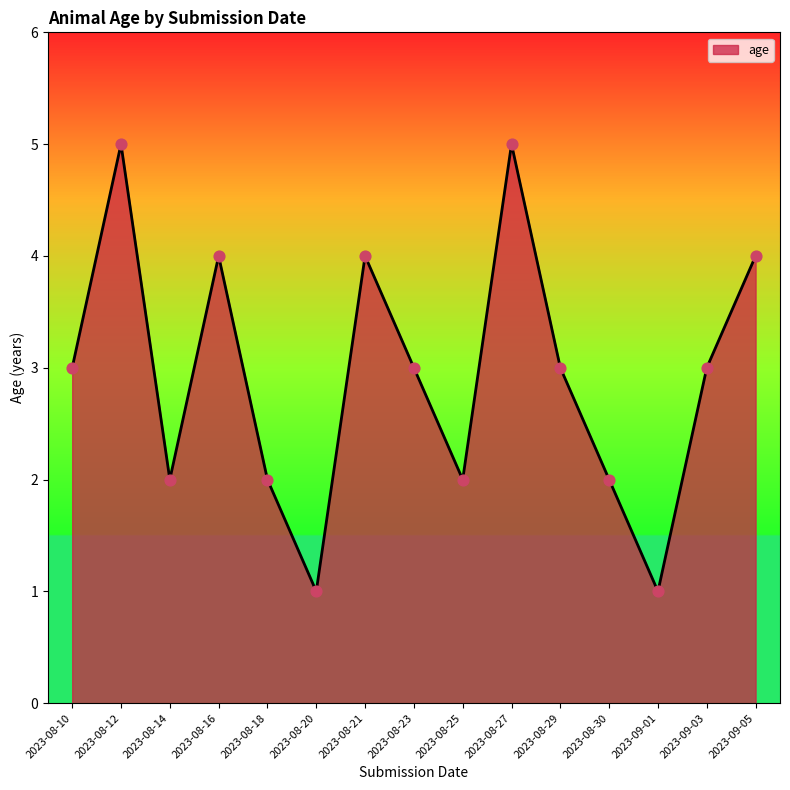

What is the ratio of the value at 2023-08-30 to the value at 2023-08-25?

1.0